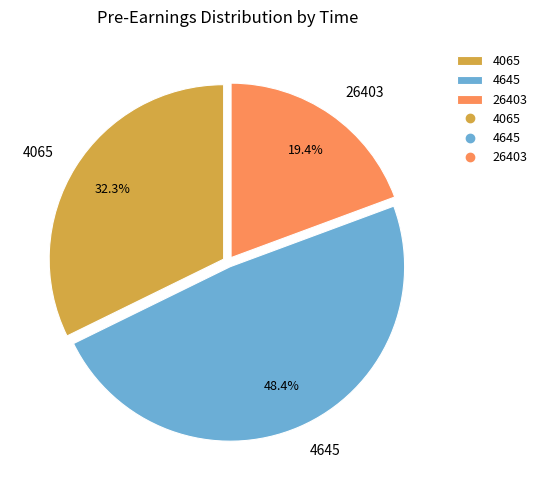

Is it true that 26403 is 19% of the pie?

True